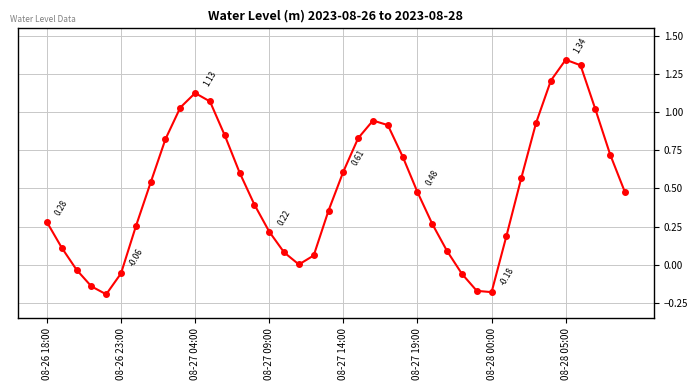

How many categories are shown in the chart?

40